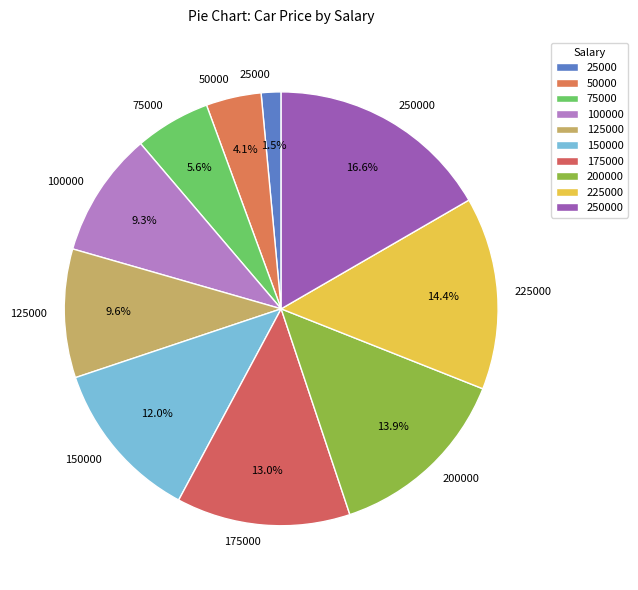

What is the largest slice in the pie chart?

250000